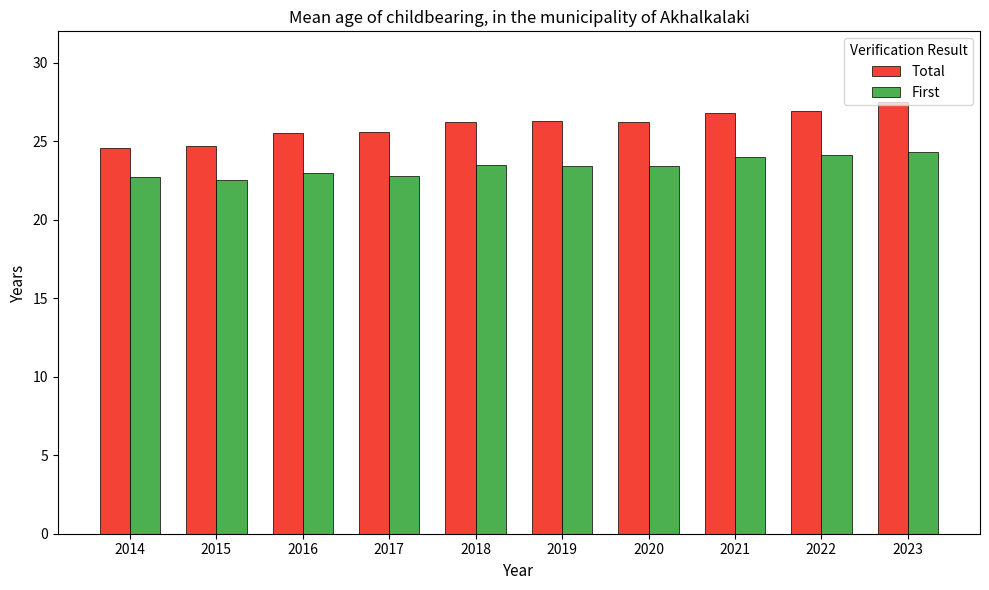

What is the total value across all series at 2017?

48.4